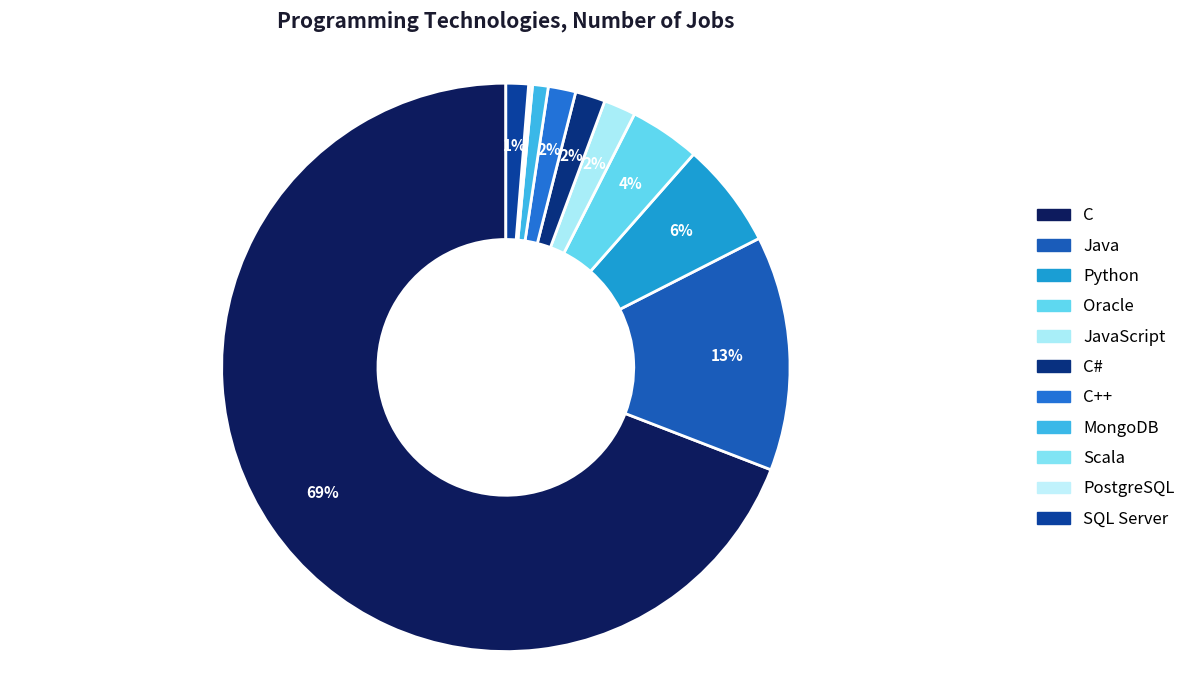

Between Java and JavaScript, which is larger?

Java